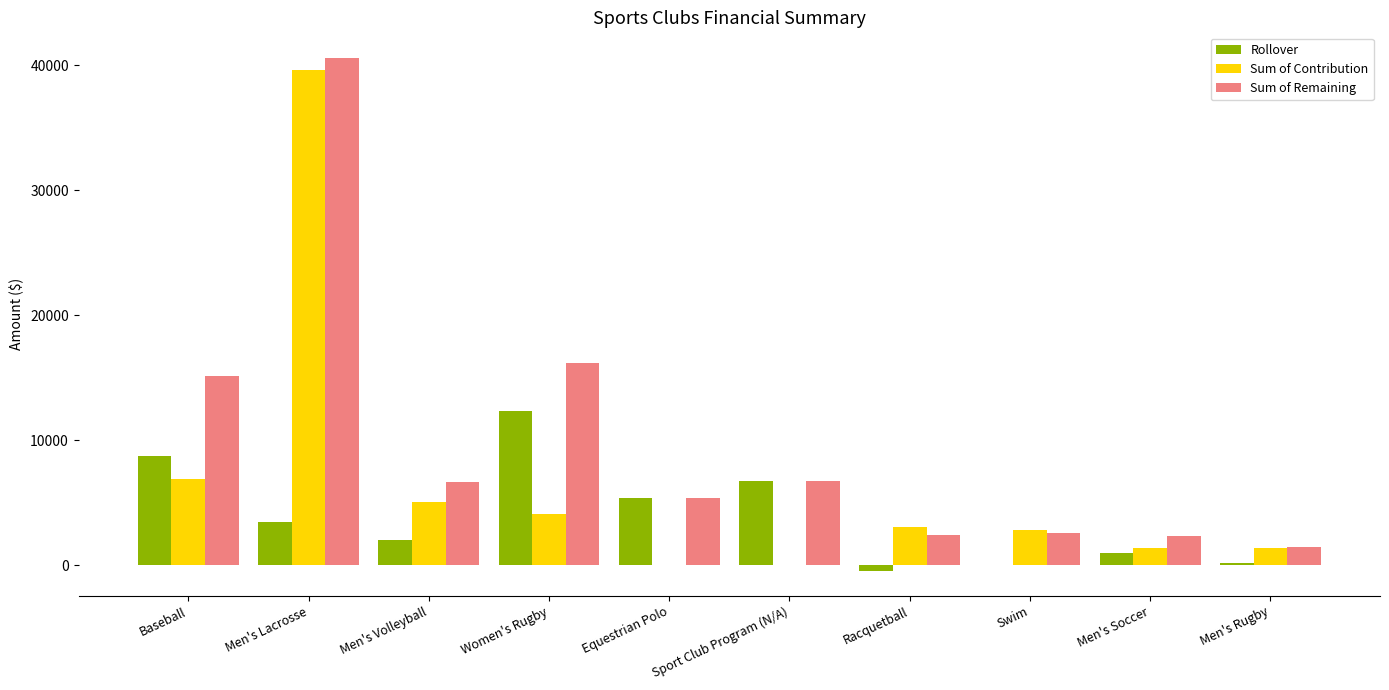

Are the bars horizontal?

No